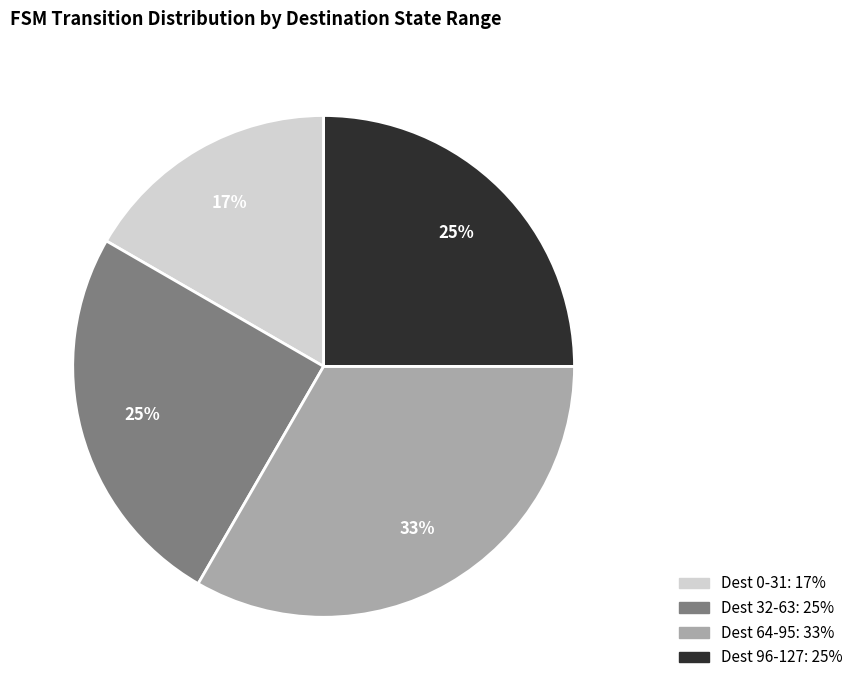

Does any single category account for the majority?

No